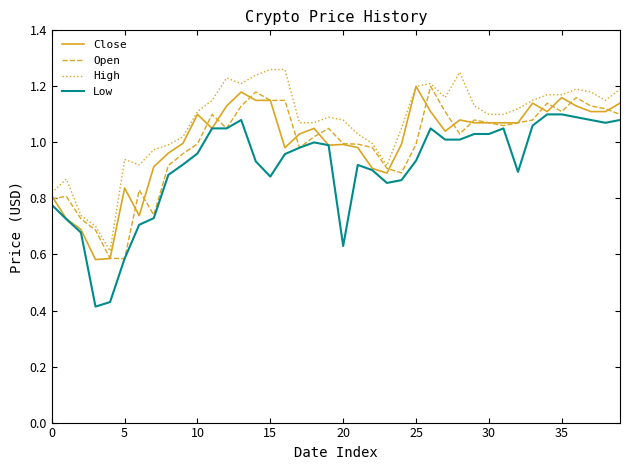

Which series has the largest total across all categories?

High